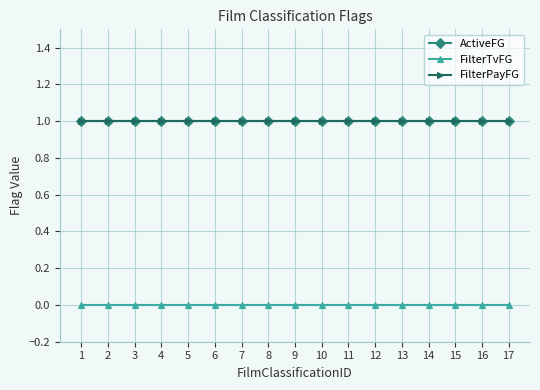

Where is FilterTvFG nearest to the value 0?

1